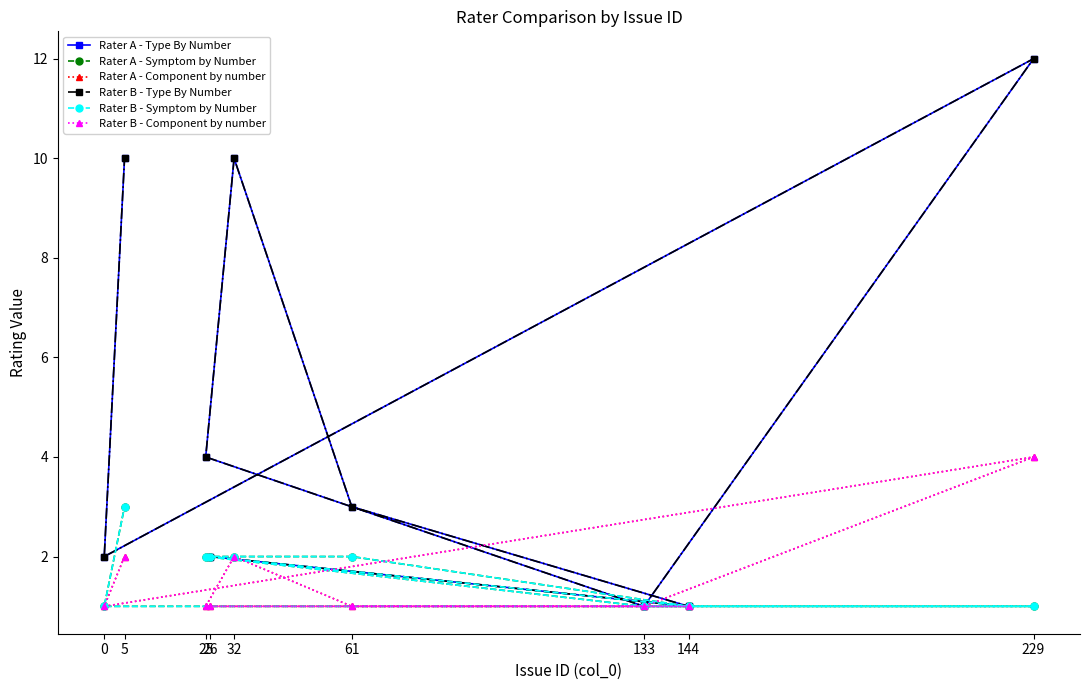

How many lines are shown in the chart?

6